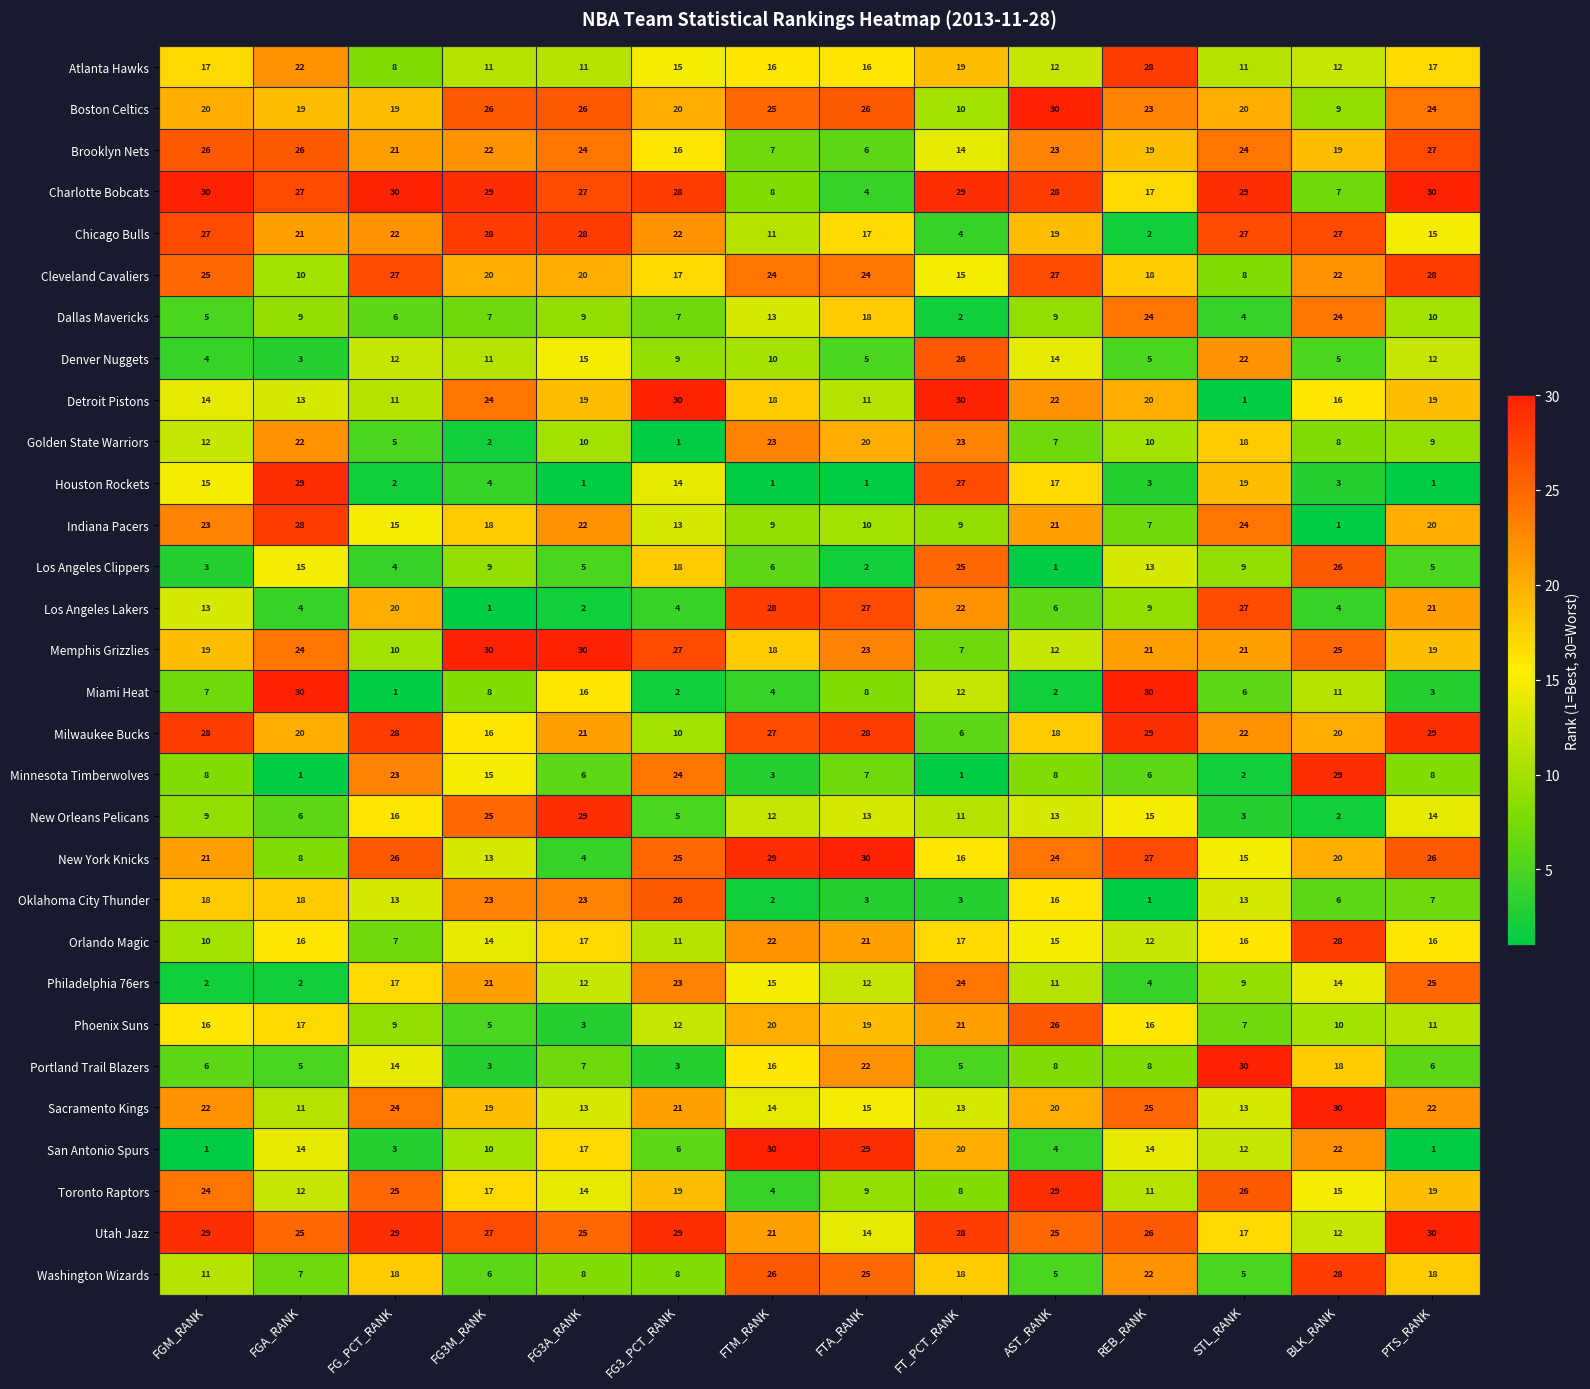

What is the difference between the highest and lowest values at AST_RANK?

29